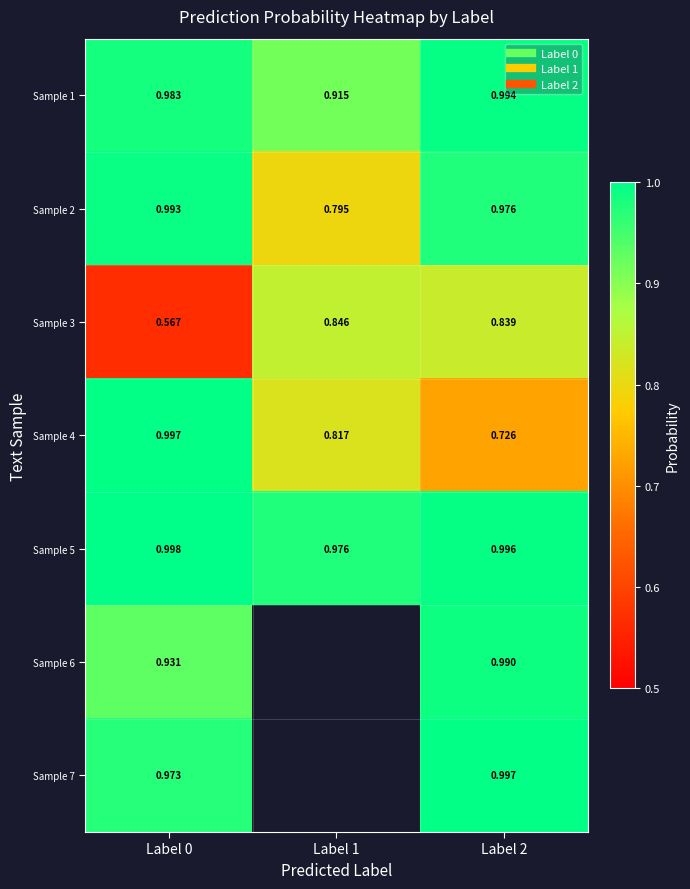

How many data points does each series have?

3